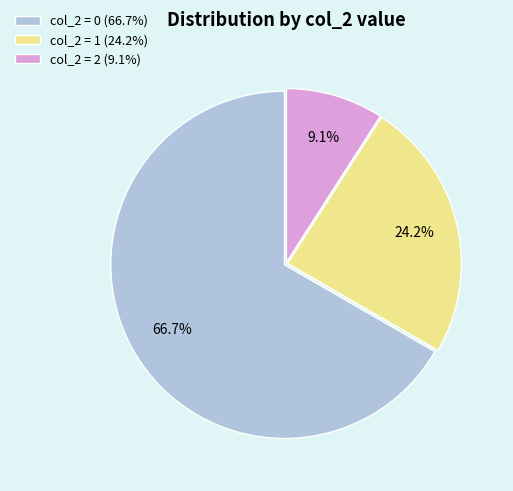

Is the sum of col_2 = 2 (9.1%) and col_2 = 1 (24.2%) greater than half?

No